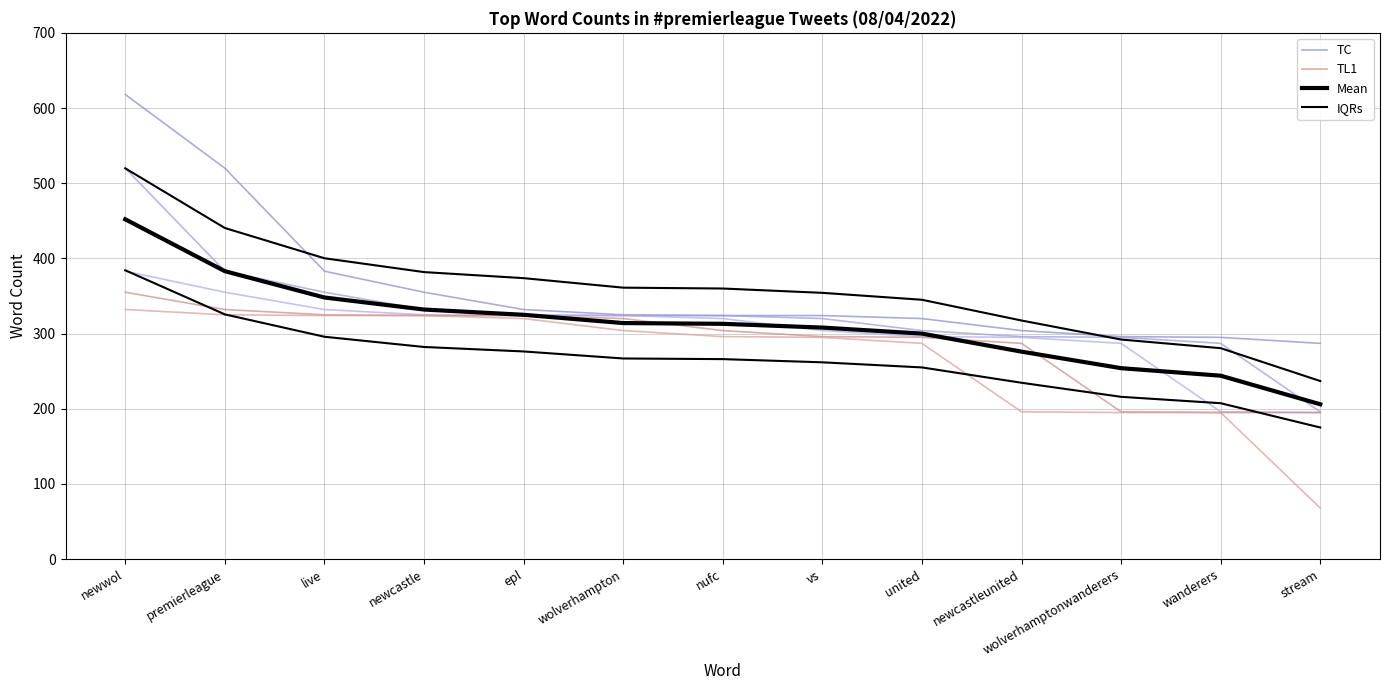

Where do IQRs and TC first cross each other?

premierleague and live